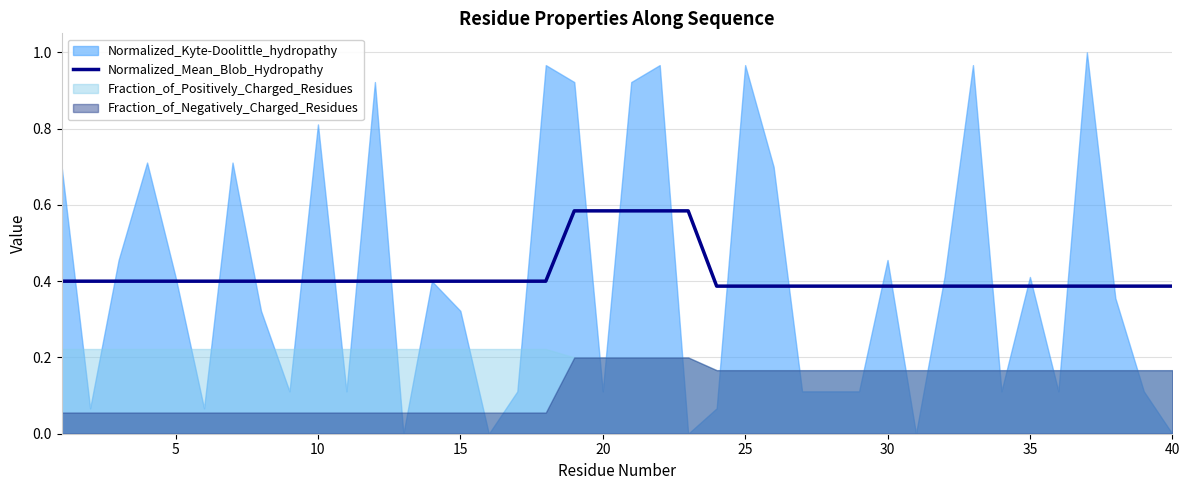

Reading left to right, extract all data points from this chart.

0.4	0.4	0.4	0.4	0.4	0.4	0.4	0.4	0.4	0.4	0.4	0.4	0.4	0.4	0.4	0.4	0.4	0.4	0.6	0.6	0.6	0.6	0.6	0.4	0.4	0.4	0.4	0.4	0.4	0.4	0.4	0.4	0.4	0.4	0.4	0.4	0.4	0.4	0.4	0.4